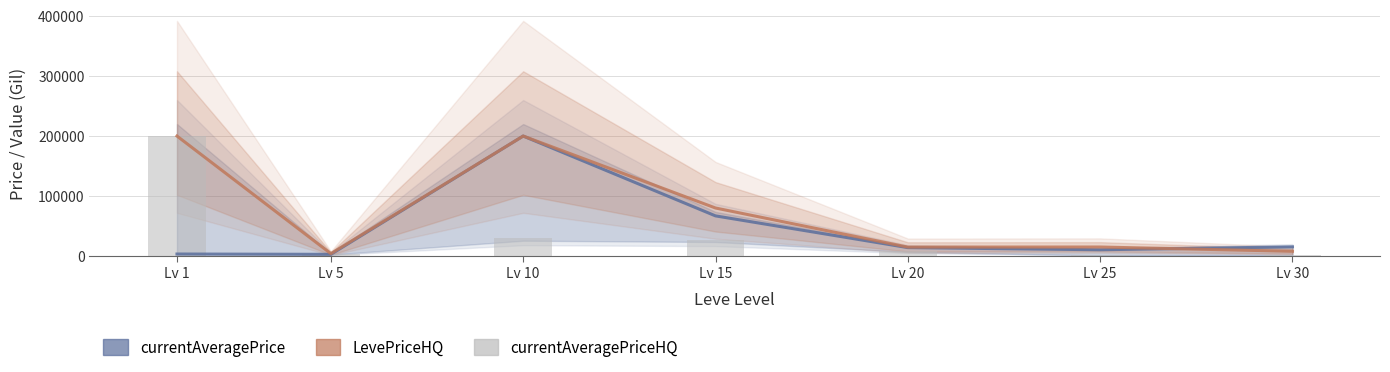

What is the difference between the maximum and minimum values in the LevePriceHQ series?

196000.0